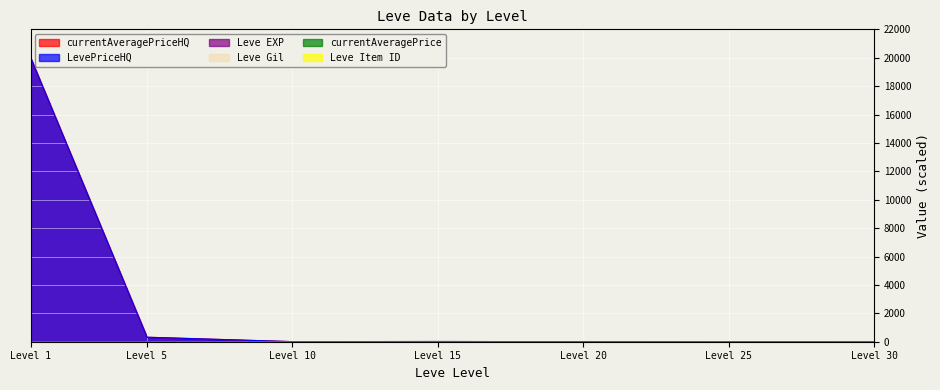

What is the greatest value displayed?

20000.0